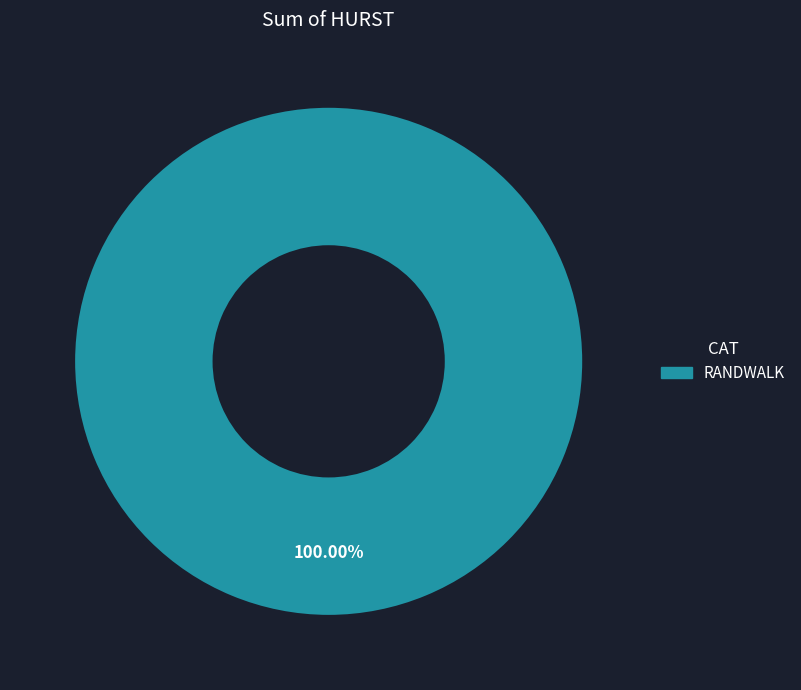

Which slice represents more than half of the pie?

RANDWALK